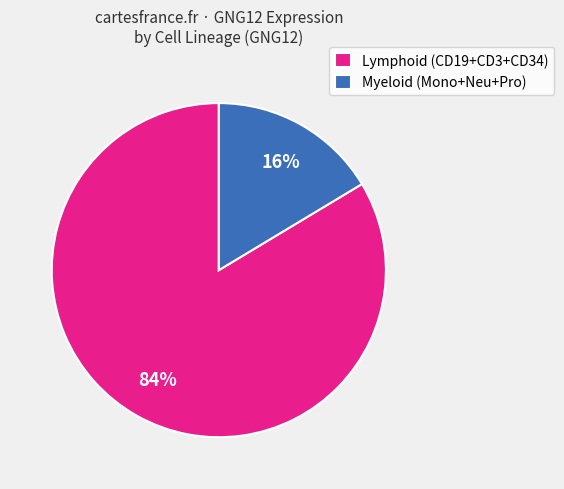

How many slices are in this pie chart?

2